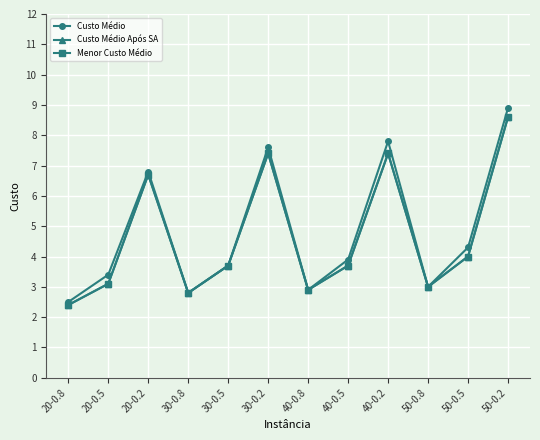

At which label is Custo Médio closest to 5?

50-0.5